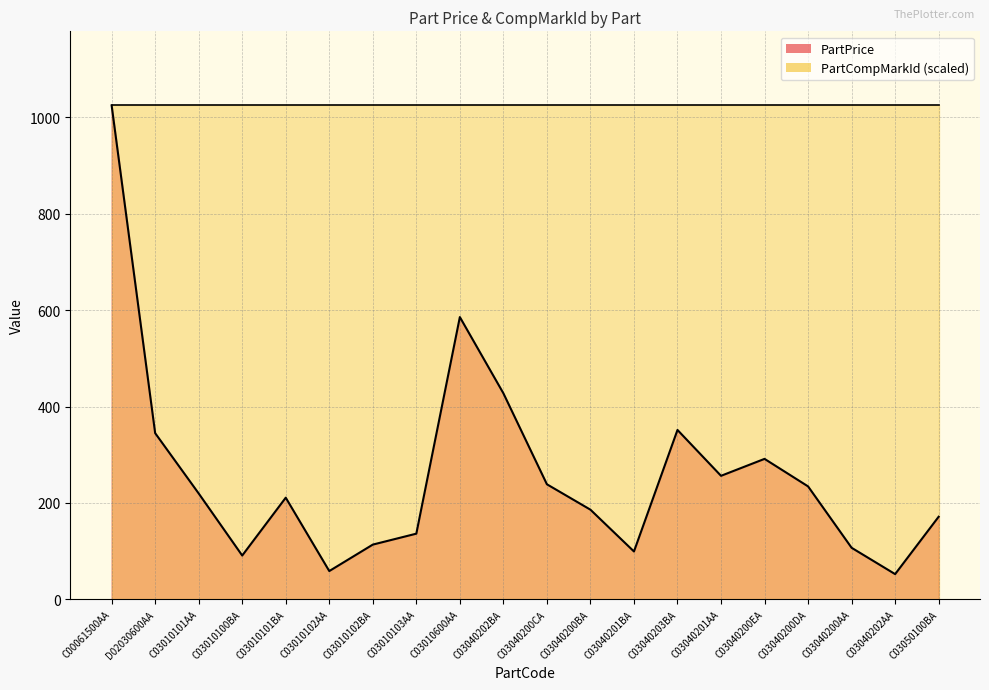

Reading left to right, list all the values displayed in this chart.

1025.0	344.8	219.7	90.8	210.9	58.6	113.5	136.2	585.7	427.6	238.7	186.0	99.2	351.4	256.3	291.4	234.3	106.9	52.2	171.3